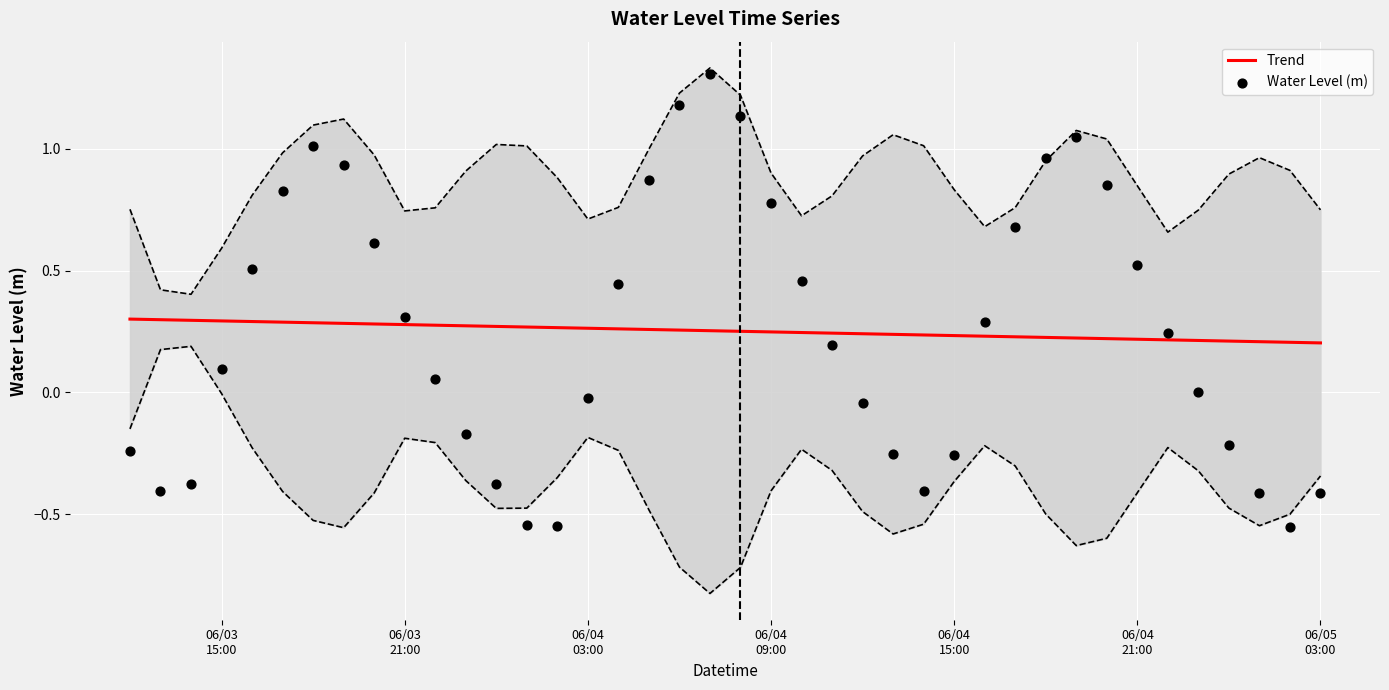

Which series has the widest spread of Y values?

Water Level (m)